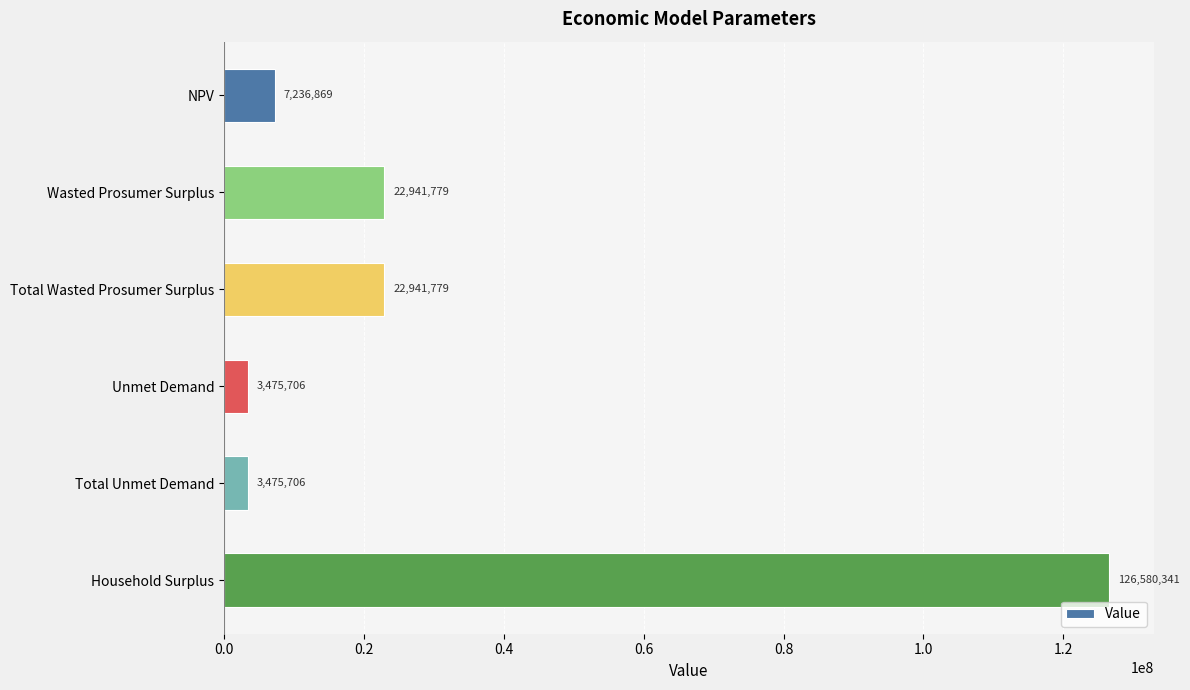

Count the number of categories in the chart.

6